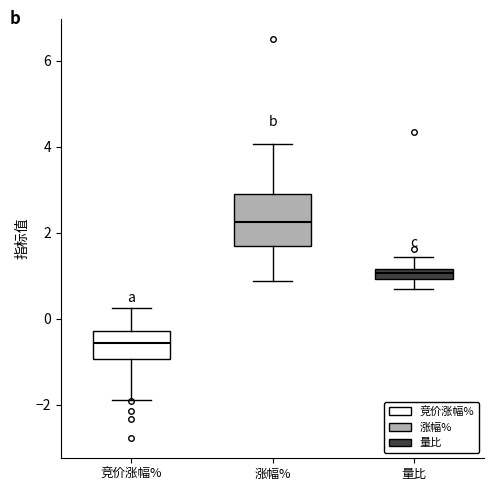

Which box has the lowest median line?

竞价涨幅%